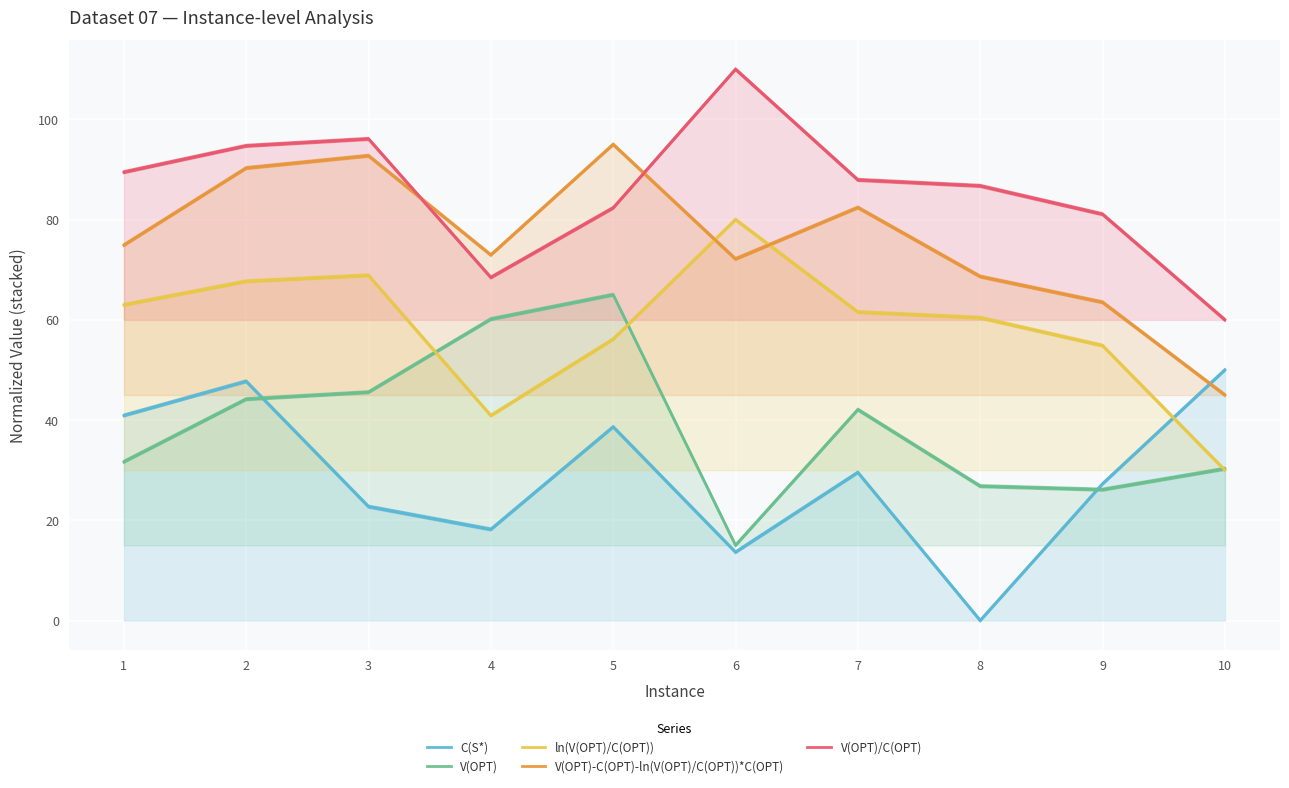

What is the difference between the V(OPT) values at 5 and 9?

38.9